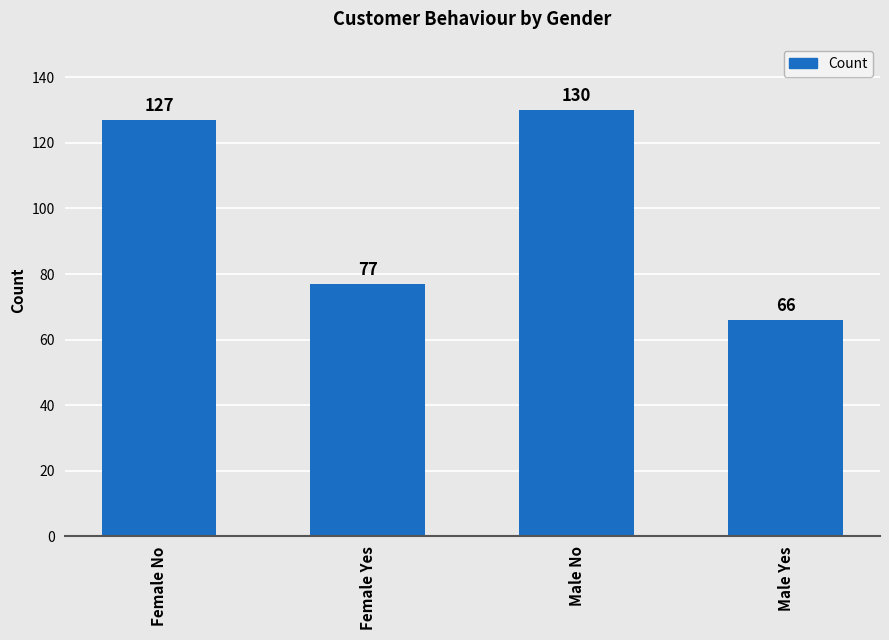

List the labels in order of value, largest first.

Male No, Female No, Female Yes, Male Yes